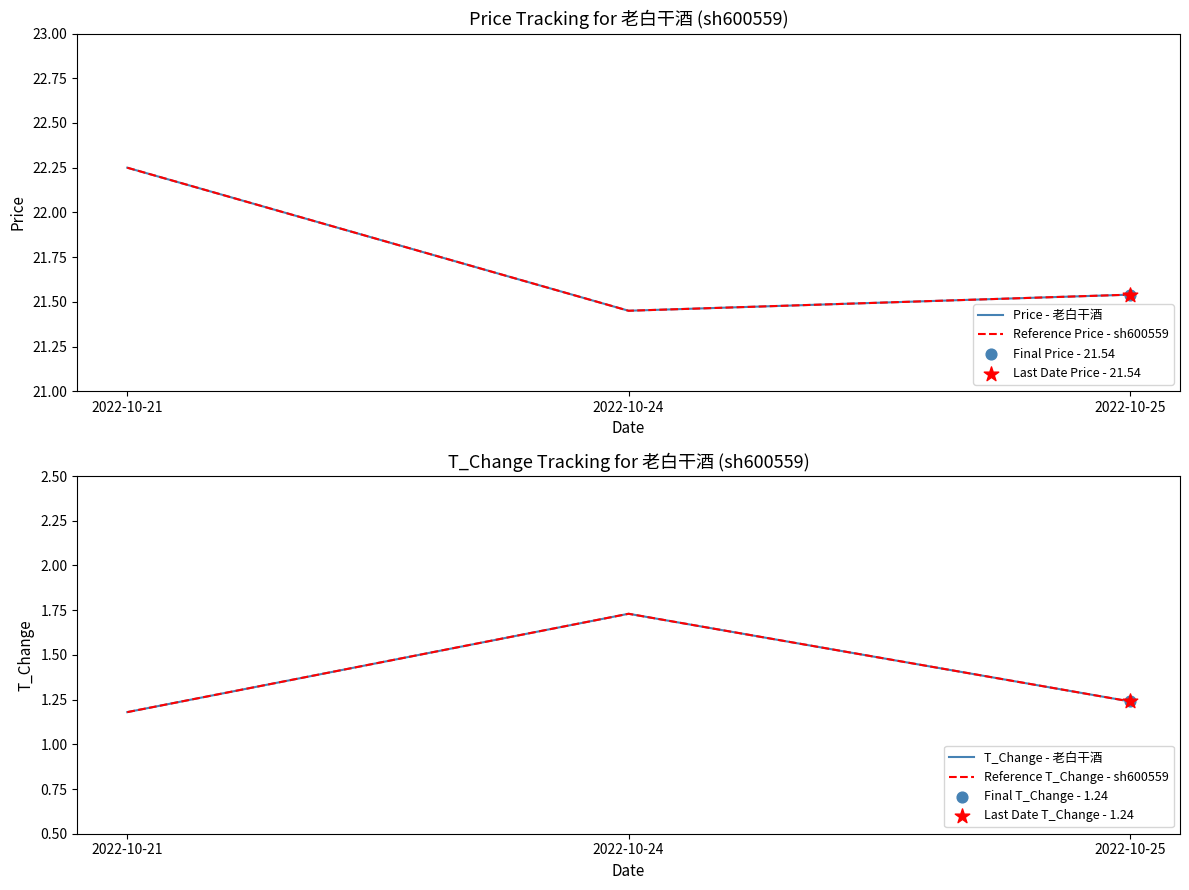

What is the total value across all series at 2022-10-24?

46.4